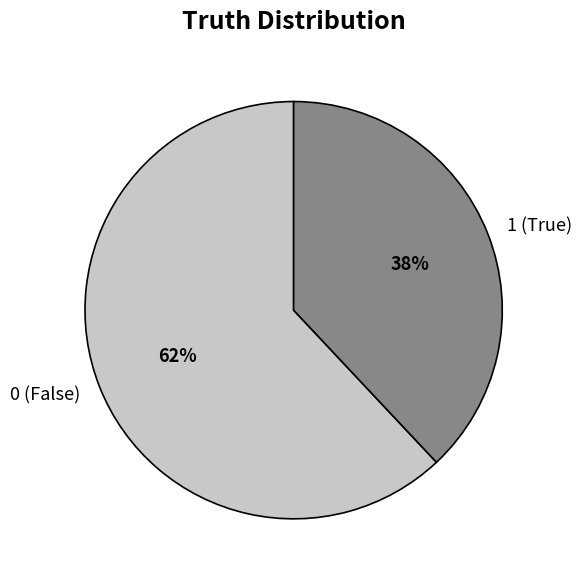

Combined, do 1 and 0 account for over 50%?

Yes